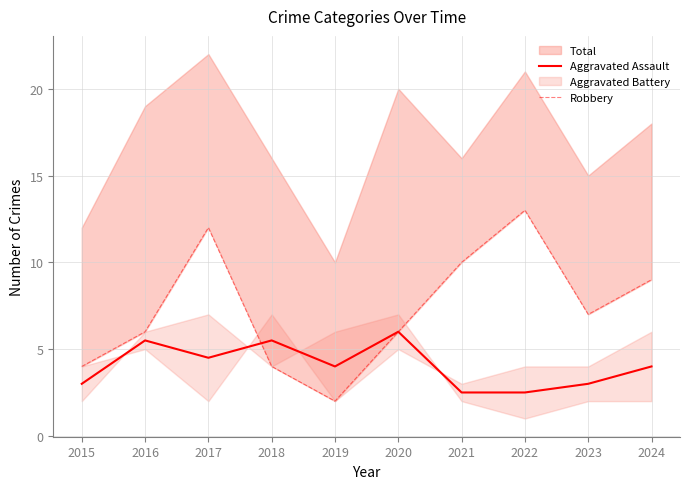

Reading right to left, what are all the values shown in this chart?

Aggravated Assault: 4.0	3.0	2.5	2.5	6.0	4.0	5.5	4.5	5.5	3.0
Robbery: 9.0	7.0	13.0	10.0	6.0	2.0	4.0	12.0	6.0	4.0